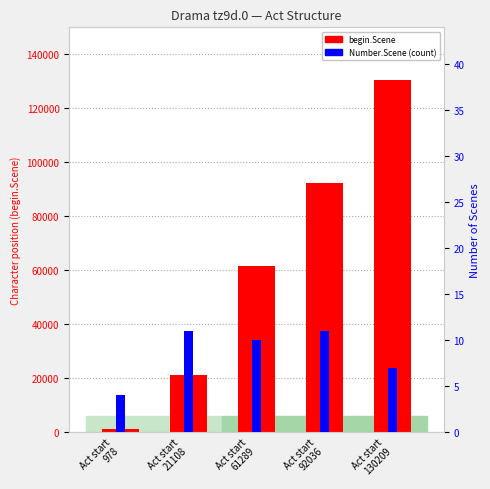

At how many categories does at least one series exceed 11103?

4